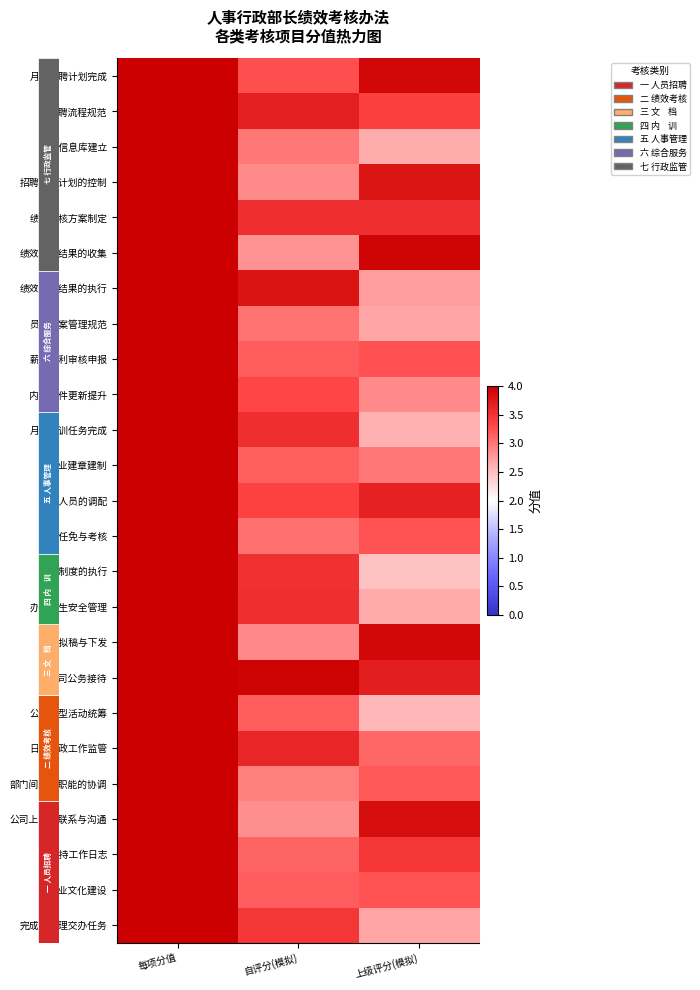

Reading right to left, extract all data points from this chart.

row_0: 上级评分(模拟)=3.9	自评分(模拟)=3.2	每项分值=4.0
row_1: 上级评分(模拟)=3.4	自评分(模拟)=3.7	每项分值=4.0
row_2: 上级评分(模拟)=2.6	自评分(模拟)=3.0	每项分值=4.0
row_3: 上级评分(模拟)=3.8	自评分(模拟)=2.9	每项分值=4.0
row_4: 上级评分(模拟)=3.5	自评分(模拟)=3.5	每项分值=4.0
row_5: 上级评分(模拟)=4.0	自评分(模拟)=2.8	每项分值=4.0
row_6: 上级评分(模拟)=2.7	自评分(模拟)=3.8	每项分值=4.0
row_7: 上级评分(模拟)=2.7	自评分(模拟)=3.0	每项分值=4.0
row_8: 上级评分(模拟)=3.2	自评分(模拟)=3.2	每项分值=4.0
row_9: 上级评分(模拟)=2.9	自评分(模拟)=3.3	每项分值=4.0
row_10: 上级评分(模拟)=2.6	自评分(模拟)=3.5	每项分值=4.0
row_11: 上级评分(模拟)=3.0	自评分(模拟)=3.1	每项分值=4.0
row_12: 上级评分(模拟)=3.7	自评分(模拟)=3.4	每项分值=4.0
row_13: 上级评分(模拟)=3.2	自评分(模拟)=3.0	每项分值=4.0
row_14: 上级评分(模拟)=2.5	自评分(模拟)=3.5	每项分值=4.0
row_15: 上级评分(模拟)=2.7	自评分(模拟)=3.5	每项分值=4.0
row_16: 上级评分(模拟)=3.9	自评分(模拟)=2.9	每项分值=4.0
row_17: 上级评分(模拟)=3.7	自评分(模拟)=4.0	每项分值=4.0
row_18: 上级评分(模拟)=2.6	自评分(模拟)=3.2	每项分值=4.0
row_19: 上级评分(模拟)=3.1	自评分(模拟)=3.6	每项分值=4.0
row_20: 上级评分(模拟)=3.2	自评分(模拟)=3.0	每项分值=4.0
row_21: 上级评分(模拟)=3.9	自评分(模拟)=2.8	每项分值=4.0
row_22: 上级评分(模拟)=3.5	自评分(模拟)=3.1	每项分值=4.0
row_23: 上级评分(模拟)=3.2	自评分(模拟)=3.2	每项分值=4.0
row_24: 上级评分(模拟)=2.7	自评分(模拟)=3.5	每项分值=4.0